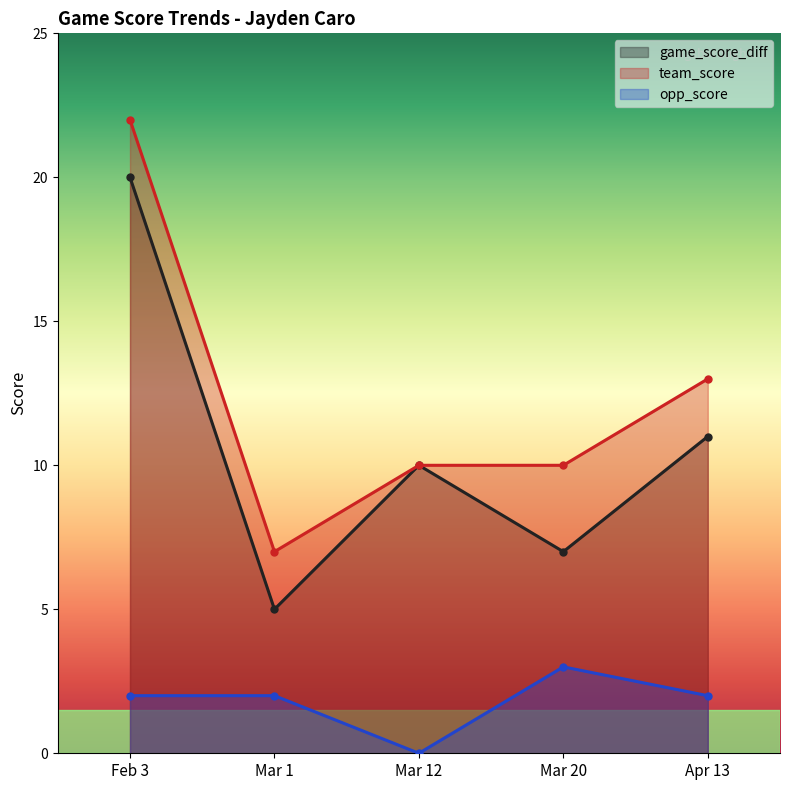

What is the average value of the team_score series?

12